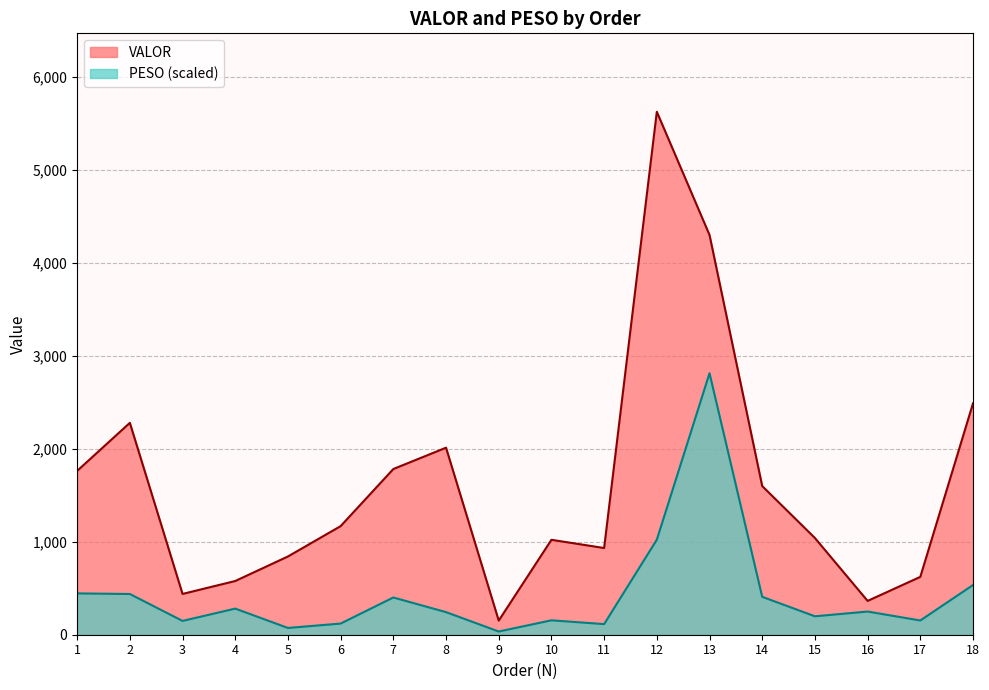

How many series are shown in this chart?

2